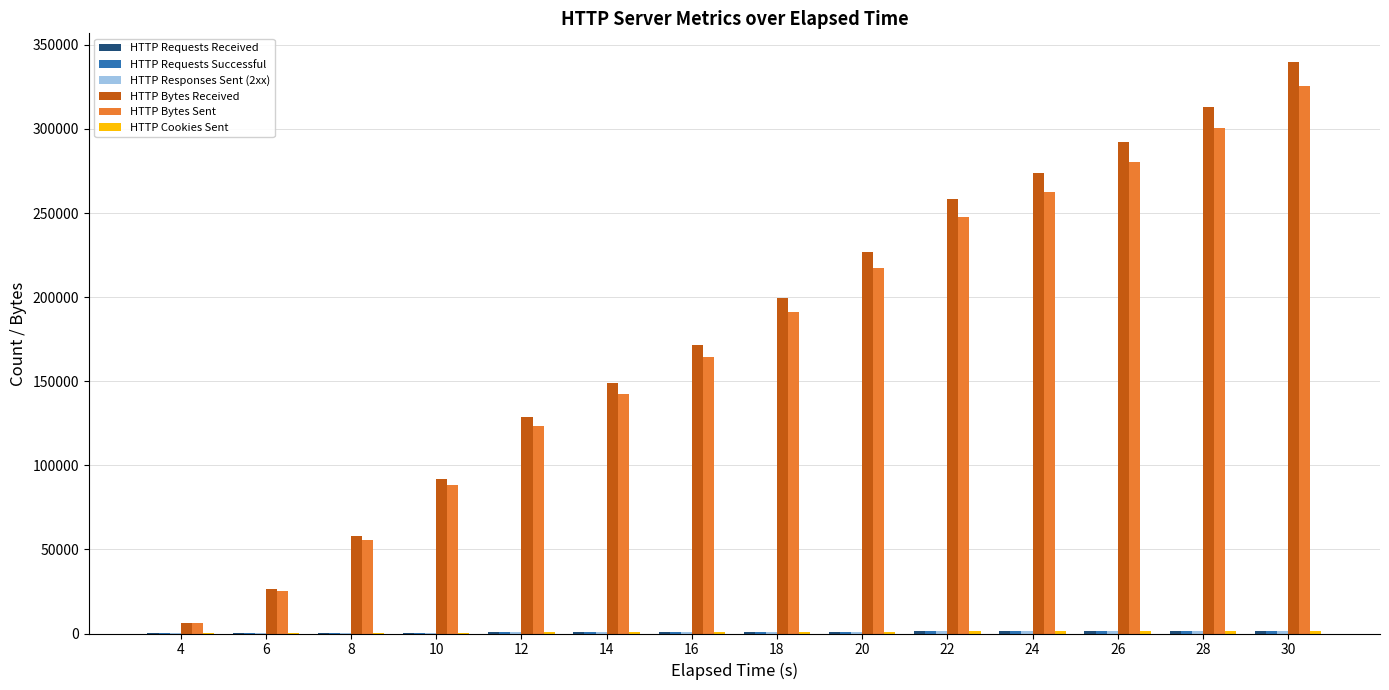

Which series changed the most between 6 and 26?

HTTP Bytes Received